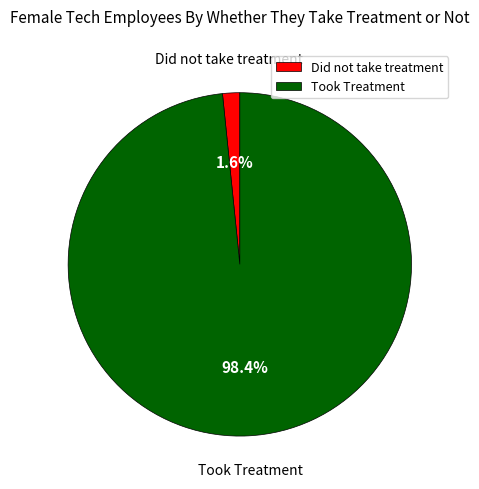

How much of the chart is everything except Did not take treatment?

98.4%